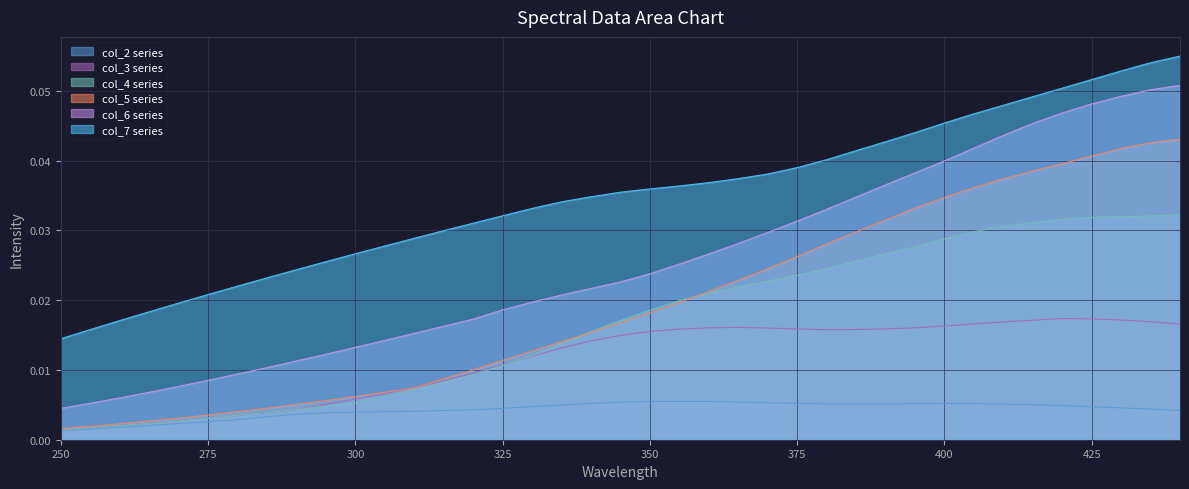

Reading left to right, what are all the values shown in this chart?

col_2: 250.0=0.0	255.0=0.0	260.0=0.0	265.0=0.0	270.0=0.0	275.0=0.0	280.0=0.0	285.0=0.0	290.0=0.0	295.0=0.0	300.0=0.0	305.0=0.0	310.0=0.0	315.0=0.0	320.0=0.0	325.0=0.0	330.0=0.0	335.0=0.0	340.0=0.0	345.0=0.0	350.0=0.0	355.0=0.0	360.0=0.0	365.0=0.0	370.0=0.0	375.0=0.0	380.0=0.0	385.0=0.0	390.0=0.0	395.0=0.0	400.0=0.0	405.0=0.0	410.0=0.0	415.0=0.0	420.0=0.0	425.0=0.0	430.0=0.0	435.0=0.0	440.0=0.0
col_3: 250.0=0.0	255.0=0.0	260.0=0.0	265.0=0.0	270.0=0.0	275.0=0.0	280.0=0.0	285.0=0.0	290.0=0.0	295.0=0.0	300.0=0.0	305.0=0.0	310.0=0.0	315.0=0.0	320.0=0.0	325.0=0.0	330.0=0.0	335.0=0.0	340.0=0.0	345.0=0.0	350.0=0.0	355.0=0.0	360.0=0.0	365.0=0.0	370.0=0.0	375.0=0.0	380.0=0.0	385.0=0.0	390.0=0.0	395.0=0.0	400.0=0.0	405.0=0.0	410.0=0.0	415.0=0.0	420.0=0.0	425.0=0.0	430.0=0.0	435.0=0.0	440.0=0.0
col_4: 250.0=0.0	255.0=0.0	260.0=0.0	265.0=0.0	270.0=0.0	275.0=0.0	280.0=0.0	285.0=0.0	290.0=0.0	295.0=0.0	300.0=0.0	305.0=0.0	310.0=0.0	315.0=0.0	320.0=0.0	325.0=0.0	330.0=0.0	335.0=0.0	340.0=0.0	345.0=0.0	350.0=0.0	355.0=0.0	360.0=0.0	365.0=0.0	370.0=0.0	375.0=0.0	380.0=0.0	385.0=0.0	390.0=0.0	395.0=0.0	400.0=0.0	405.0=0.0	410.0=0.0	415.0=0.0	420.0=0.0	425.0=0.0	430.0=0.0	435.0=0.0	440.0=0.0
col_5: 250.0=0.0	255.0=0.0	260.0=0.0	265.0=0.0	270.0=0.0	275.0=0.0	280.0=0.0	285.0=0.0	290.0=0.0	295.0=0.0	300.0=0.0	305.0=0.0	310.0=0.0	315.0=0.0	320.0=0.0	325.0=0.0	330.0=0.0	335.0=0.0	340.0=0.0	345.0=0.0	350.0=0.0	355.0=0.0	360.0=0.0	365.0=0.0	370.0=0.0	375.0=0.0	380.0=0.0	385.0=0.0	390.0=0.0	395.0=0.0	400.0=0.0	405.0=0.0	410.0=0.0	415.0=0.0	420.0=0.0	425.0=0.0	430.0=0.0	435.0=0.0	440.0=0.0
col_6: 250.0=0.0	255.0=0.0	260.0=0.0	265.0=0.0	270.0=0.0	275.0=0.0	280.0=0.0	285.0=0.0	290.0=0.0	295.0=0.0	300.0=0.0	305.0=0.0	310.0=0.0	315.0=0.0	320.0=0.0	325.0=0.0	330.0=0.0	335.0=0.0	340.0=0.0	345.0=0.0	350.0=0.0	355.0=0.0	360.0=0.0	365.0=0.0	370.0=0.0	375.0=0.0	380.0=0.0	385.0=0.0	390.0=0.0	395.0=0.0	400.0=0.0	405.0=0.0	410.0=0.0	415.0=0.0	420.0=0.0	425.0=0.0	430.0=0.0	435.0=0.1	440.0=0.1
col_7: 250.0=0.0	255.0=0.0	260.0=0.0	265.0=0.0	270.0=0.0	275.0=0.0	280.0=0.0	285.0=0.0	290.0=0.0	295.0=0.0	300.0=0.0	305.0=0.0	310.0=0.0	315.0=0.0	320.0=0.0	325.0=0.0	330.0=0.0	335.0=0.0	340.0=0.0	345.0=0.0	350.0=0.0	355.0=0.0	360.0=0.0	365.0=0.0	370.0=0.0	375.0=0.0	380.0=0.0	385.0=0.0	390.0=0.0	395.0=0.0	400.0=0.0	405.0=0.0	410.0=0.0	415.0=0.0	420.0=0.1	425.0=0.1	430.0=0.1	435.0=0.1	440.0=0.1